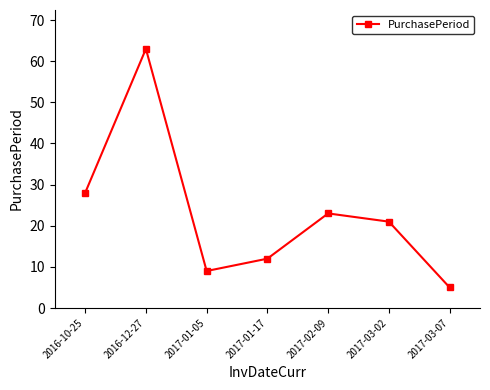

List the labels in order of value, smallest first.

2017-03-07, 2017-01-05, 2017-01-17, 2017-03-02, 2017-02-09, 2016-10-25, 2016-12-27